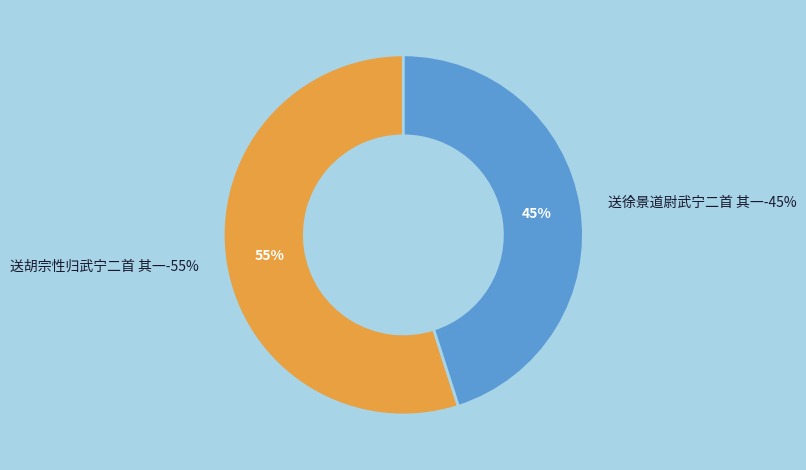

Which category has the biggest portion of the pie?

送胡宗性归武宁二首 其一